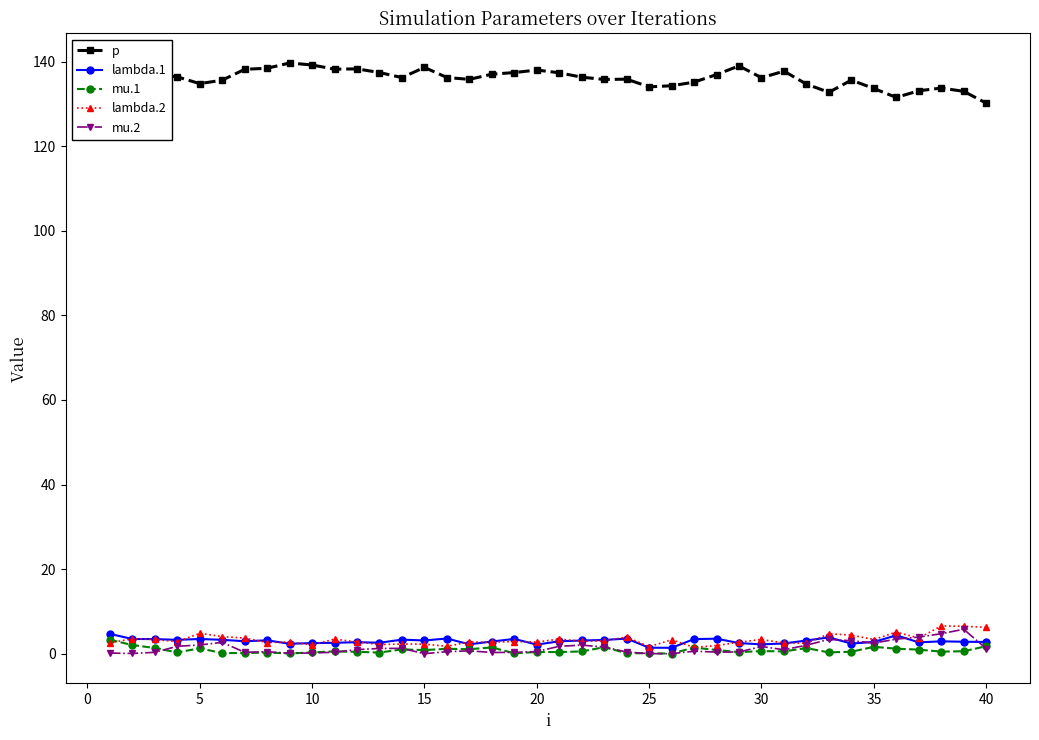

What is the lowest value of the p series?

130.2